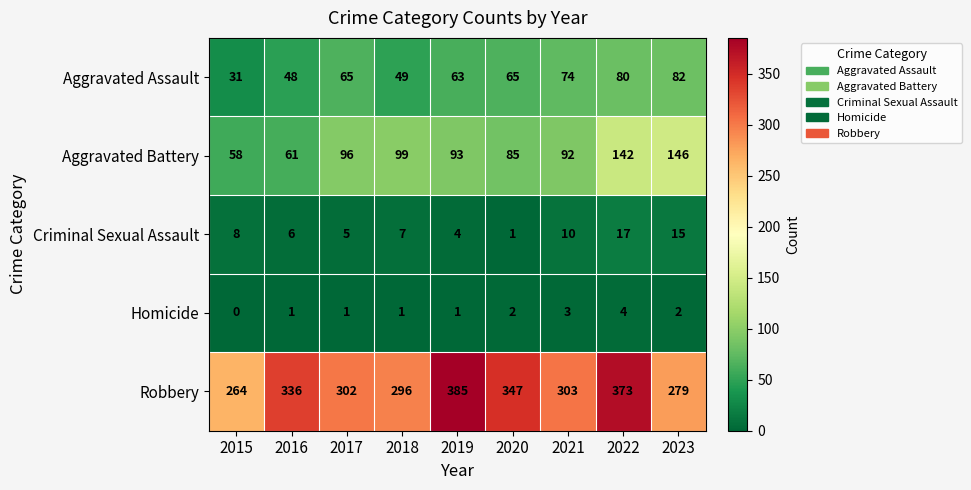

True or false: Aggravated Battery has a value of 93 at 2019.

True